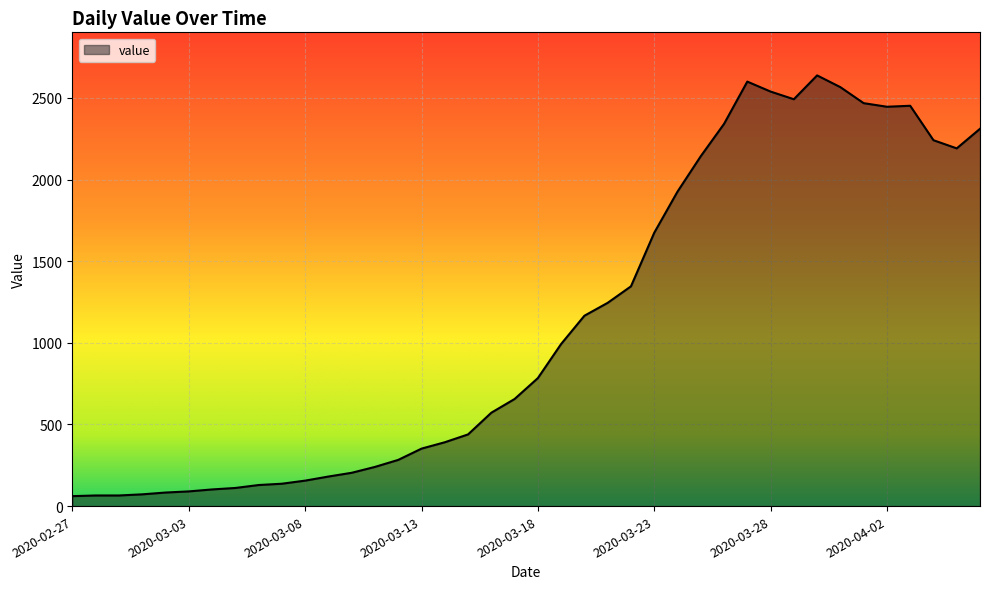

What is the minimum value shown in the chart?

61